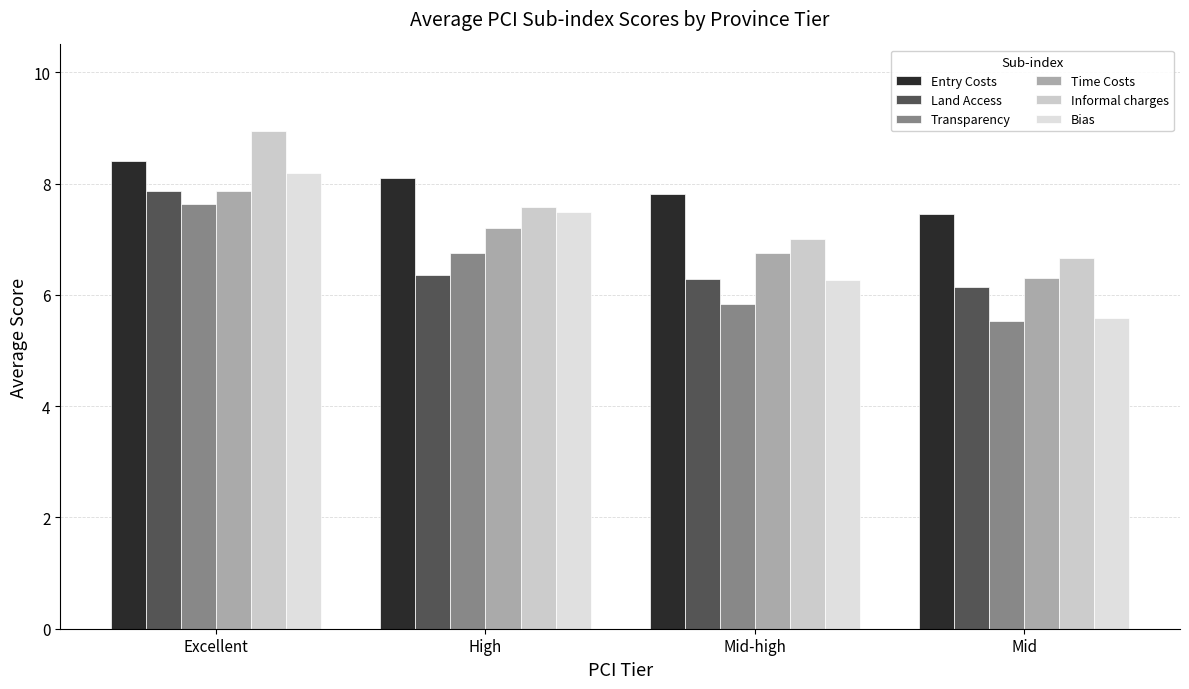

What is the average value of the Bias series?

6.9